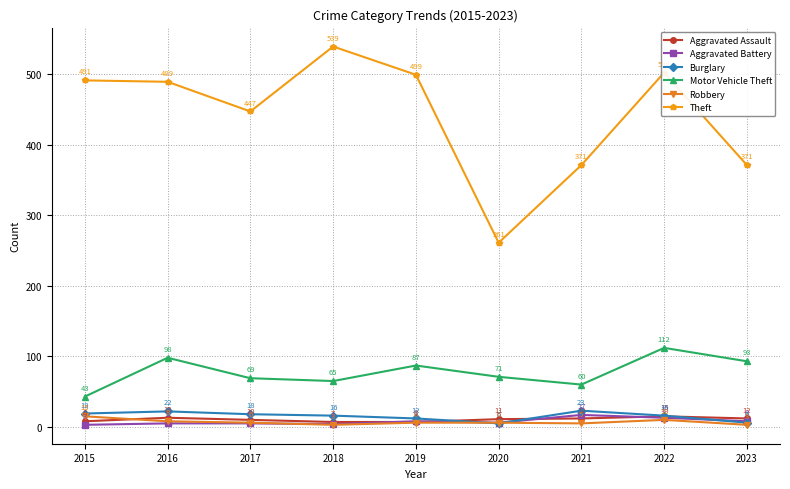

Rank the series at 2023 from highest to lowest value.

Theft, Motor Vehicle Theft, Aggravated Assault, Aggravated Battery, Burglary, Robbery